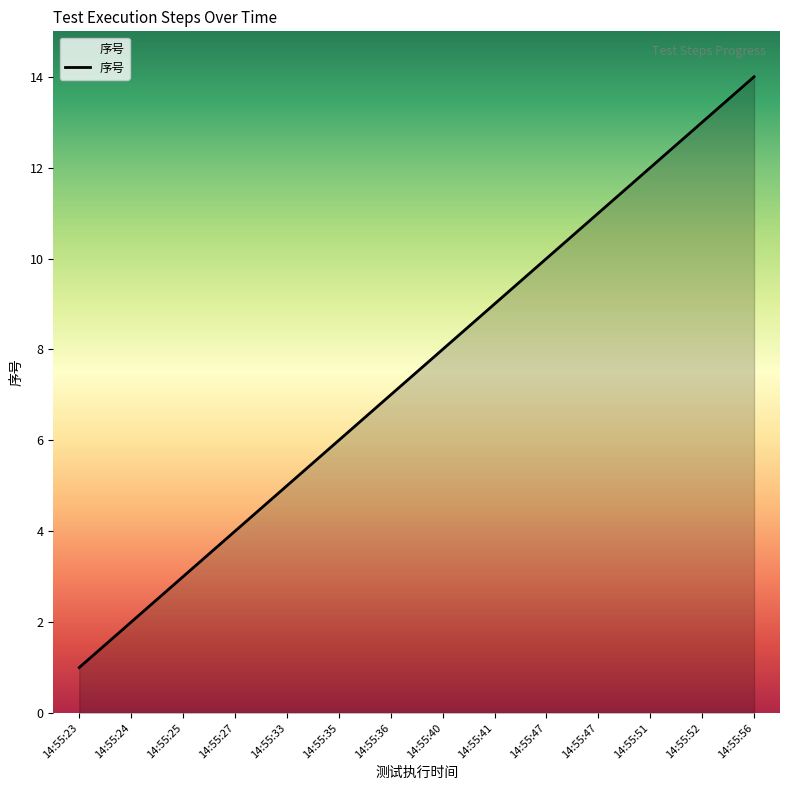

Rank the categories by value from lowest to highest.

14:55:23, 14:55:24, 14:55:25, 14:55:27, 14:55:33, 14:55:35, 14:55:36, 14:55:40, 14:55:41, 14:55:47, 14:55:47, 14:55:51, 14:55:52, 14:55:56